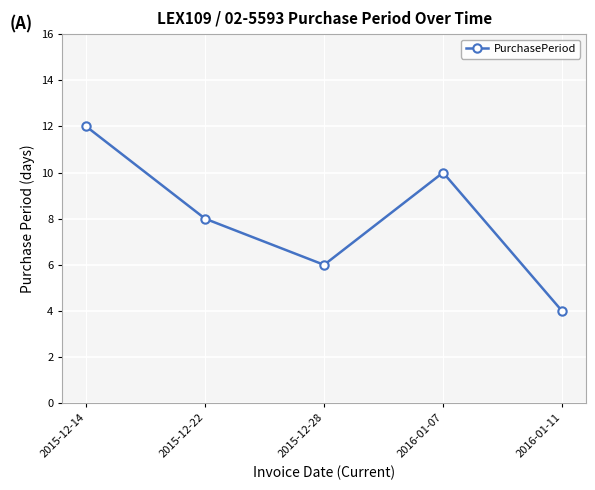

How many points are higher than both their immediate neighbors (excluding endpoints)?

1